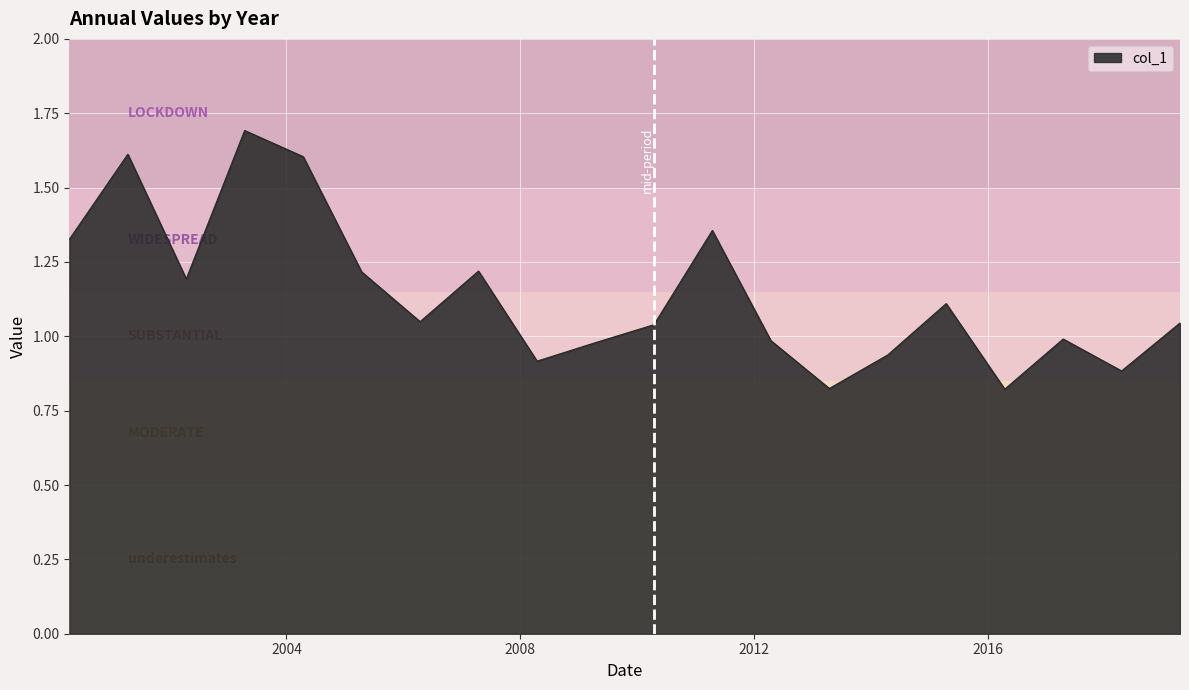

What is the maximum value shown in the chart?

1.7